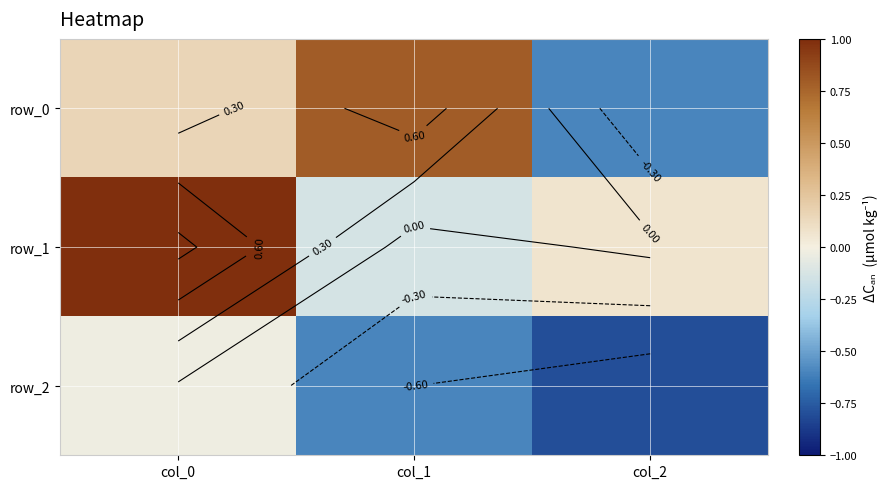

How many values in the row_0 series are below 0?

1